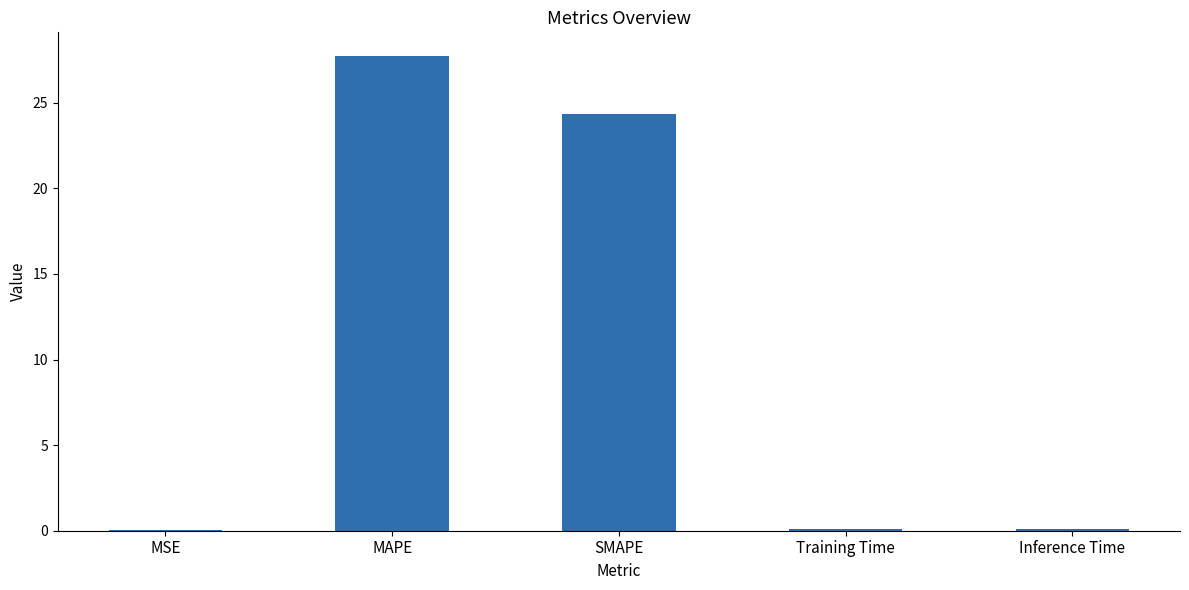

Which has a higher value, MSE or MAPE?

MAPE